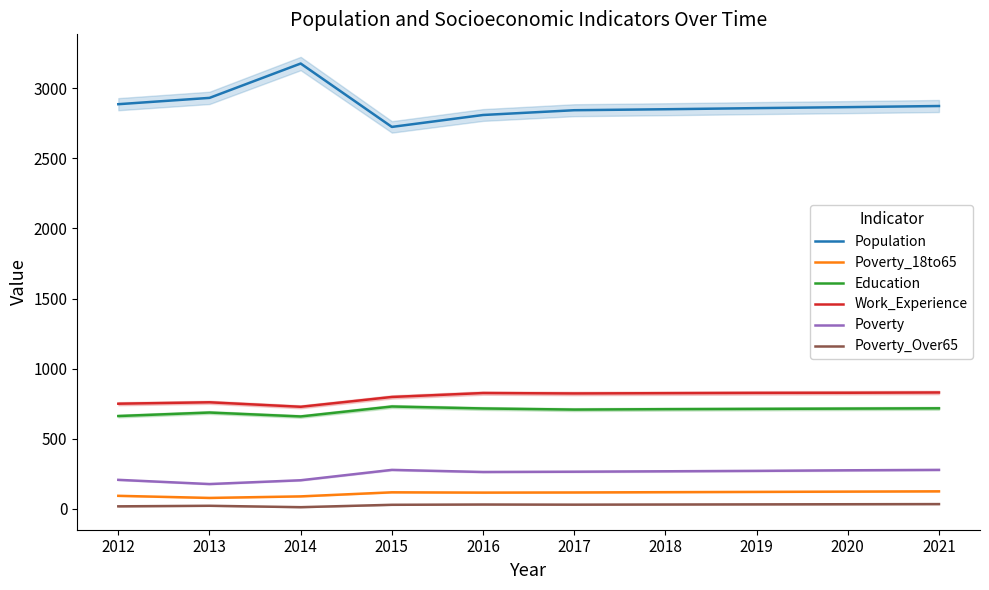

True or false: Education and Poverty cross at least once.

False